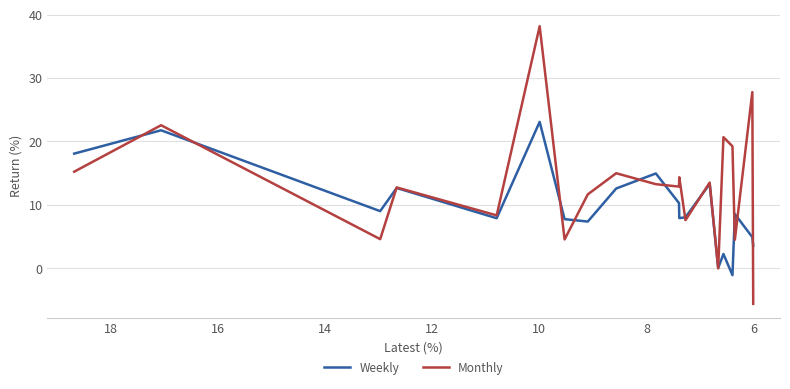

Which series has the largest total across all categories?

Monthly